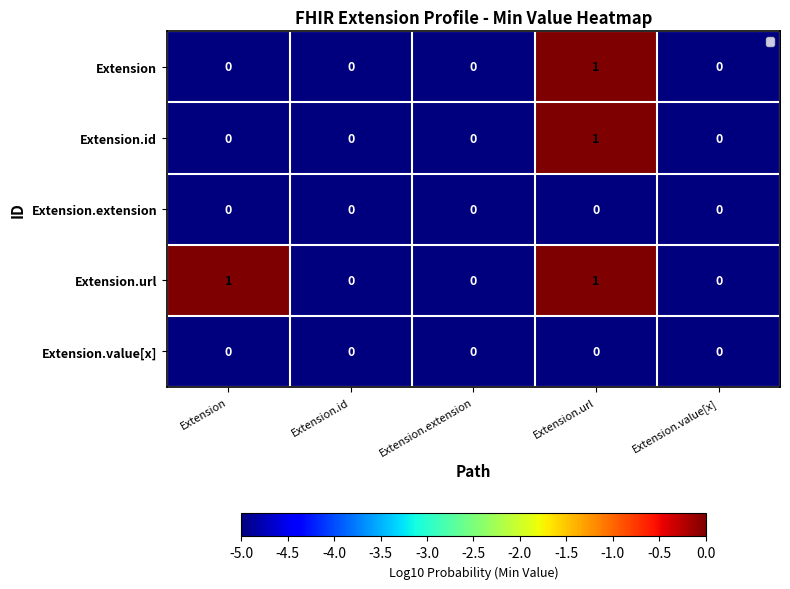

How many categories are shown in the chart?

5